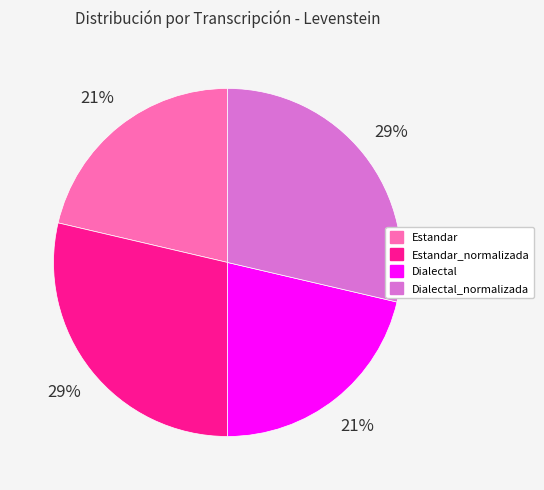

What is the ratio of the value at Estandar to the value at Estandar_normalizada?

0.7